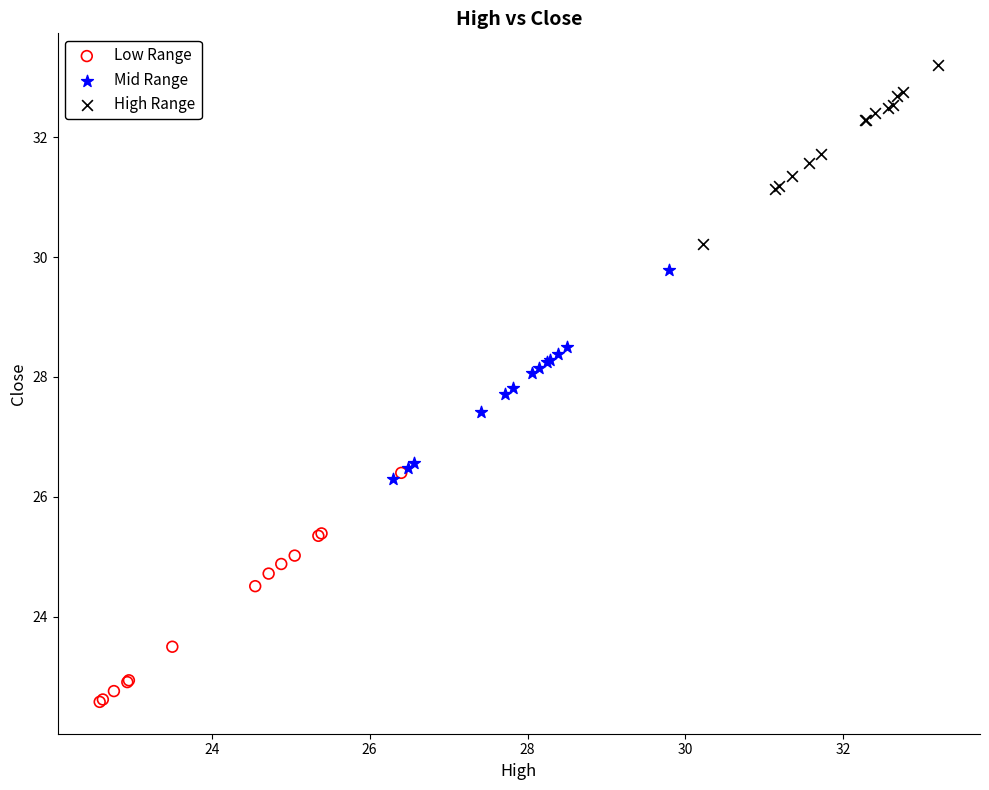

Which series has the largest Y range (max minus min)?

Low Range